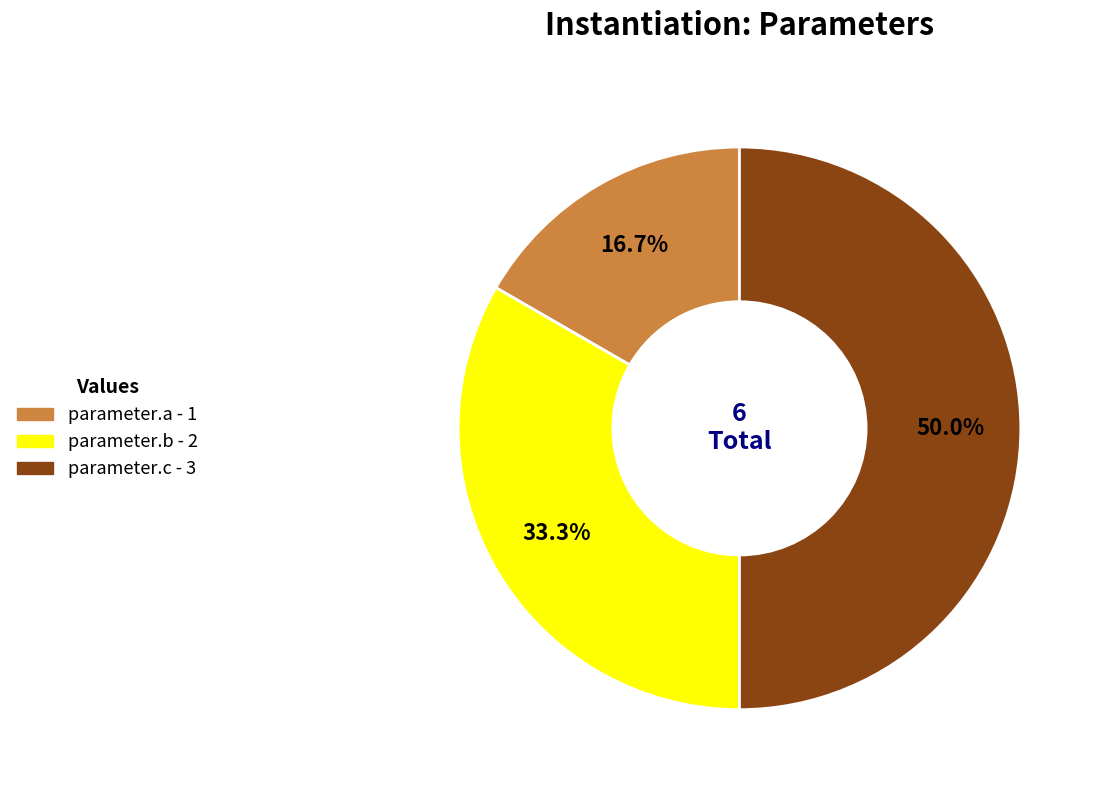

To the nearest percent, what portion does parameter.c represent?

50%